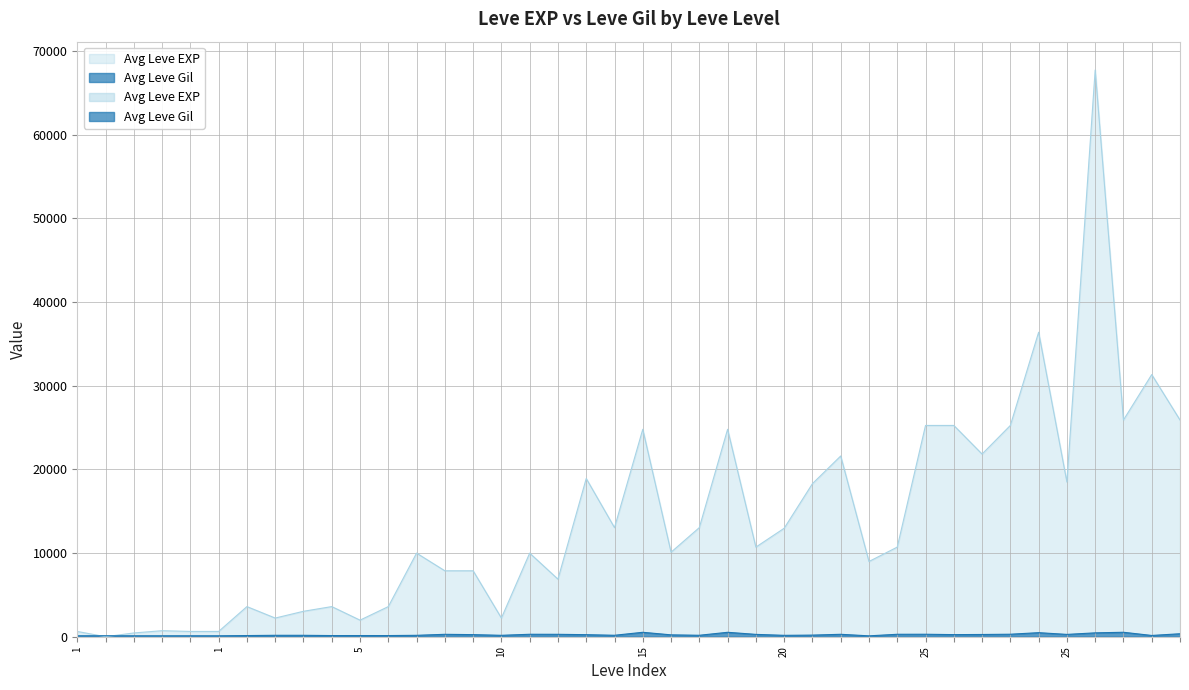

Is it true that Avg Leve EXP equals 5275 at 5?

False